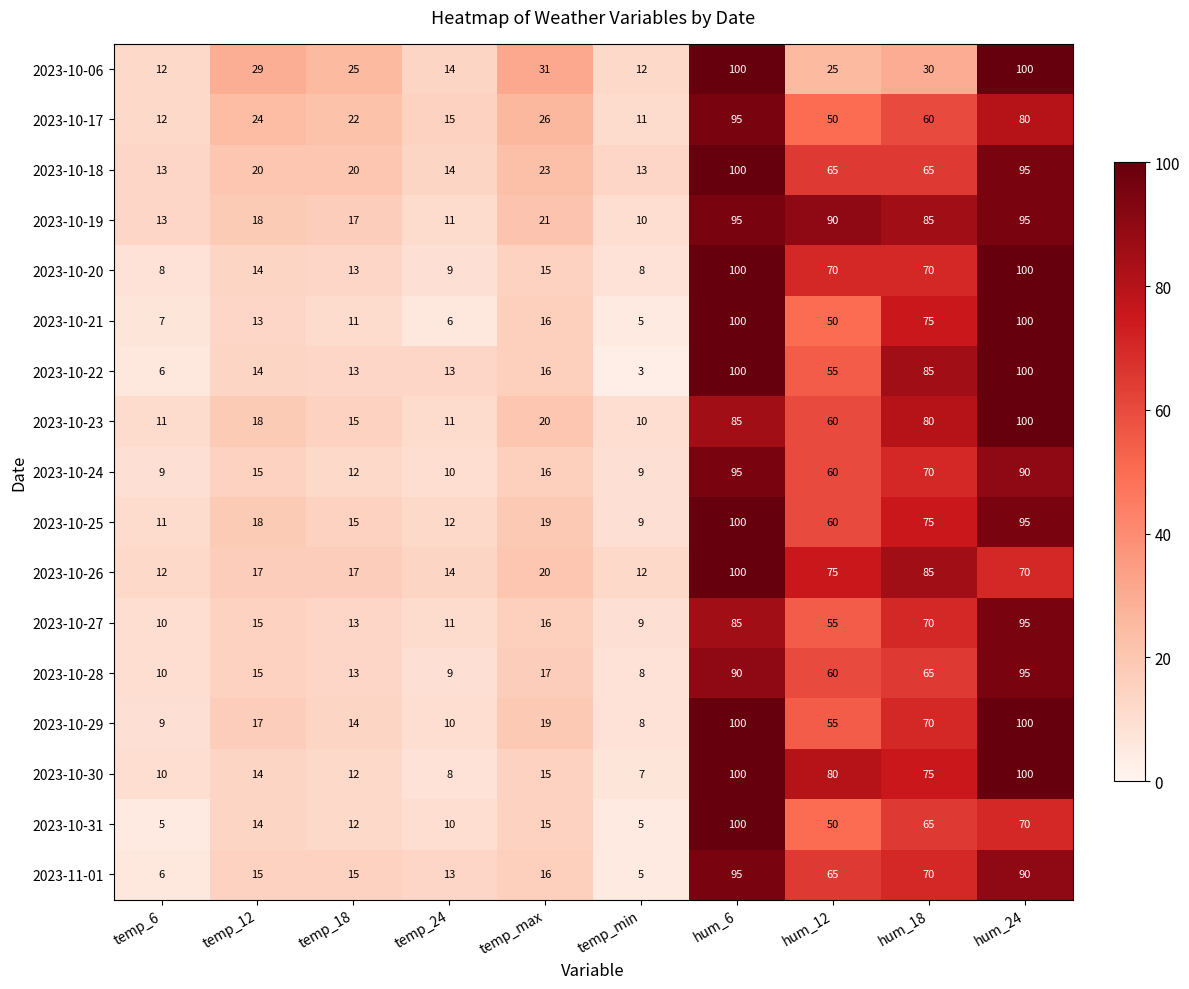

At which category is the sum across all series the highest?

hum_6